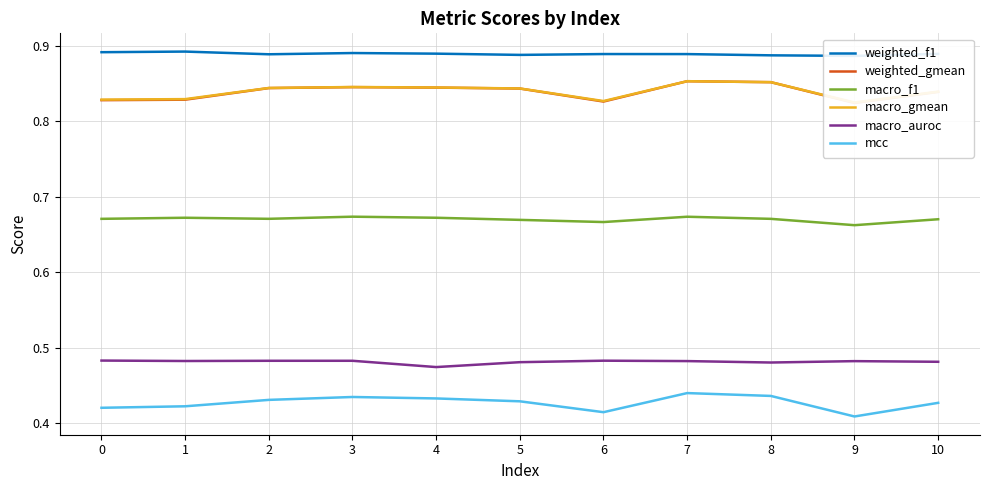

The value of weighted_f1 at 3 is 0.9. True or false?

True